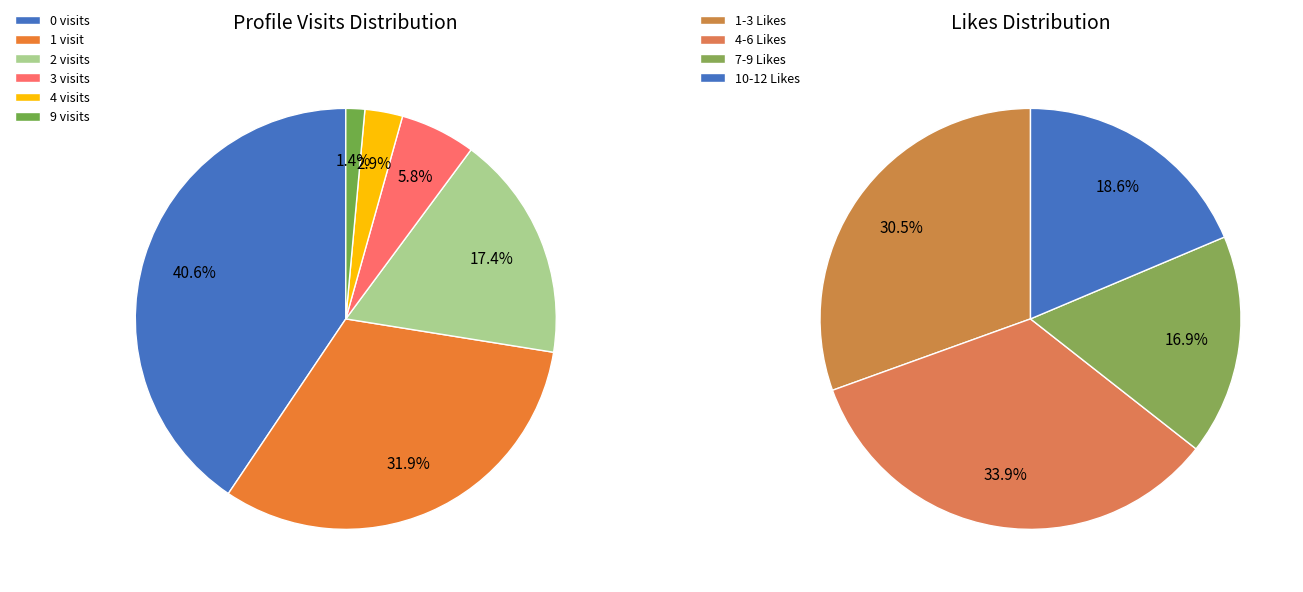

How many segments does this pie chart have?

6